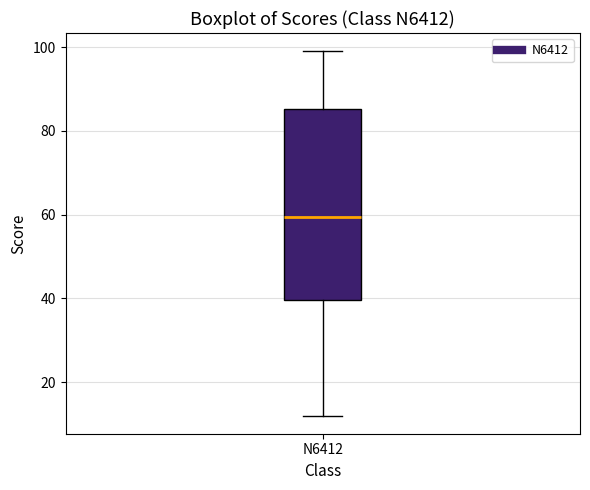

Transcribe this box plot: give where the median line is, the range the box spans, and where the two whiskers end, as read against the y-axis. The values are not printed on the chart, so give them approximately, as read against the axis.

median 60, box 40 to 86, whiskers 12 to 100